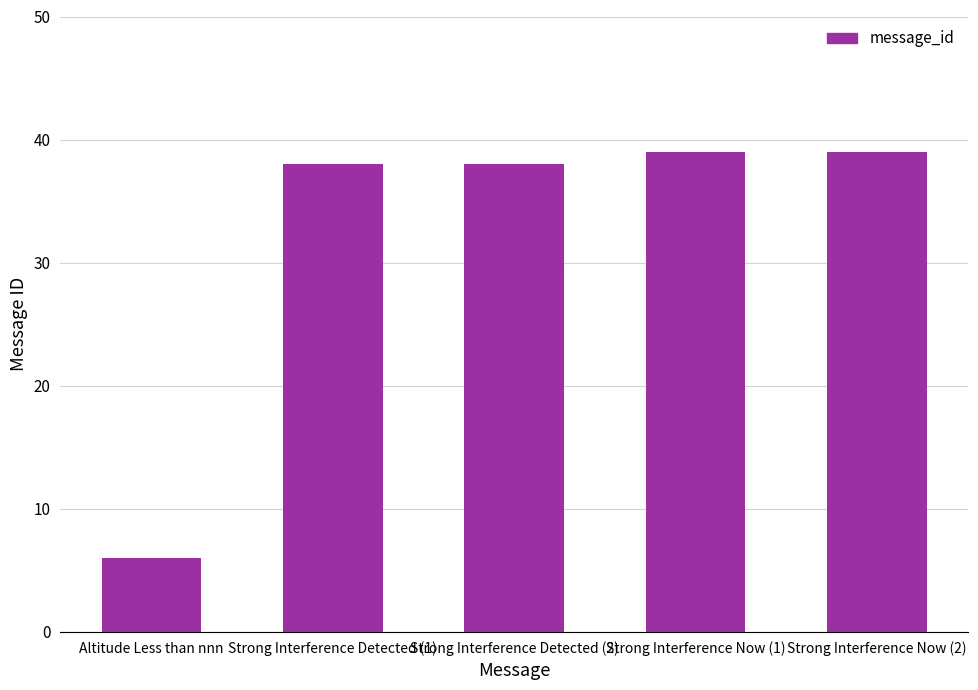

Read the value at Strong Interference Now (1), to the nearest 10.

40